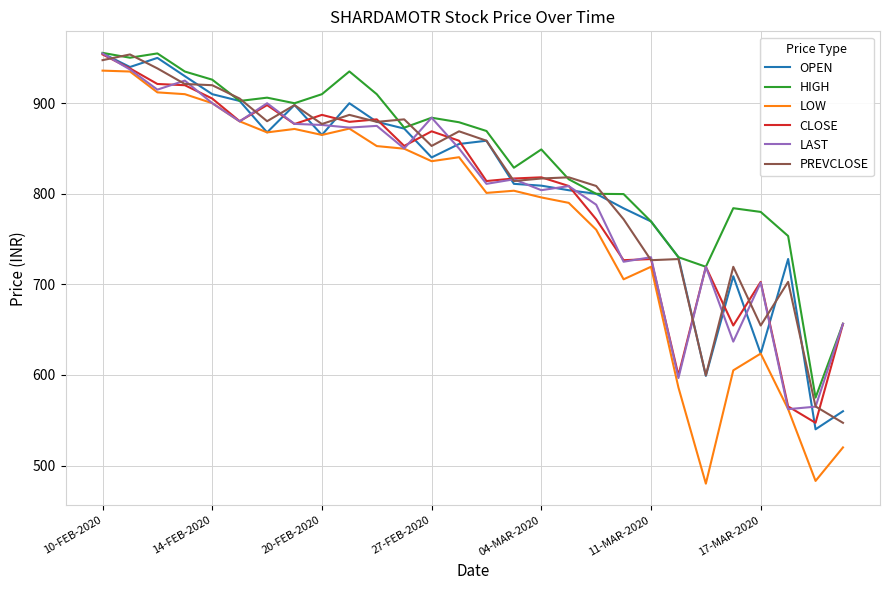

What is the minimum value for HIGH?

575.0